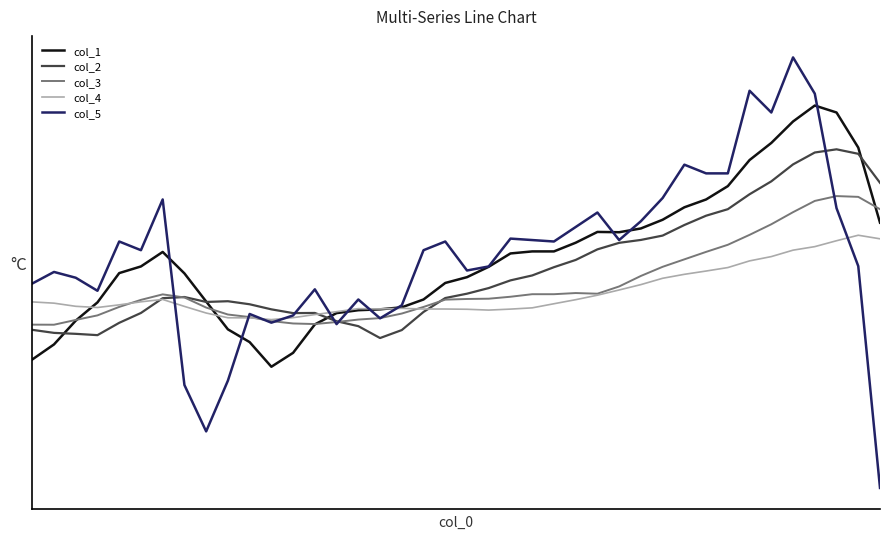

Count the col_3 values in the range 0 to 1.

40